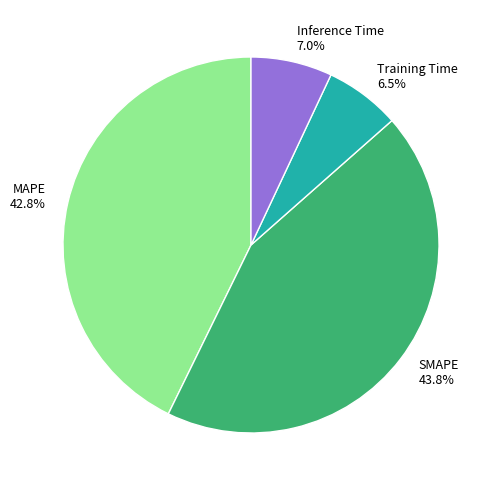

To the nearest percent, what is the difference between the SMAPE and MAPE slice percentages?

1%